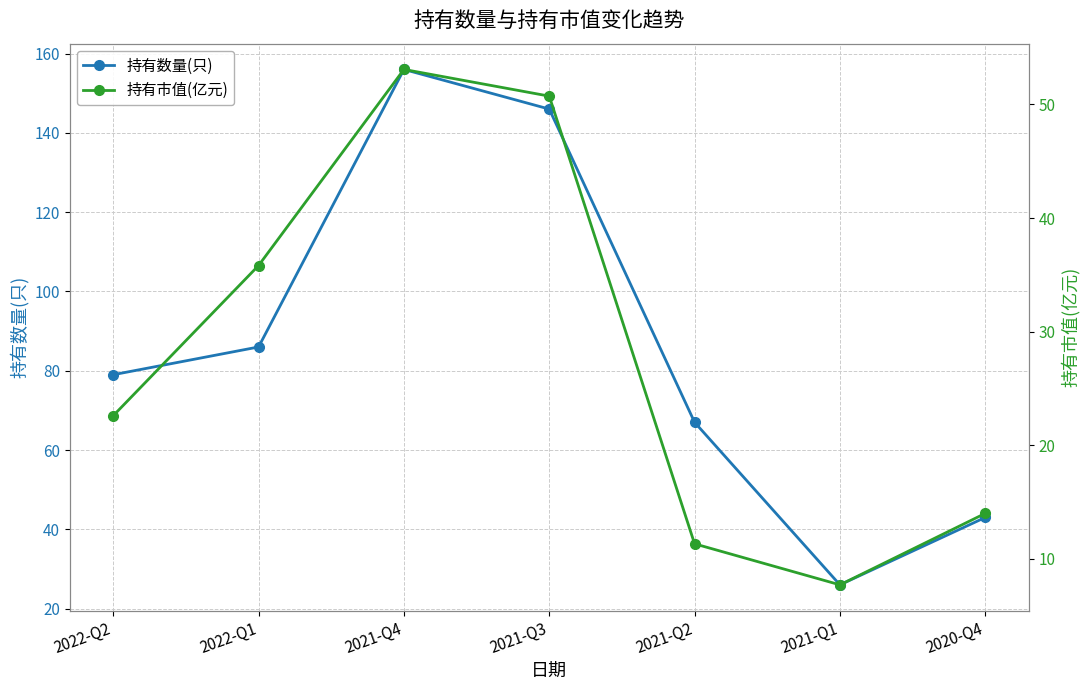

How many interior local peaks does the 持有数量(只) series have?

1